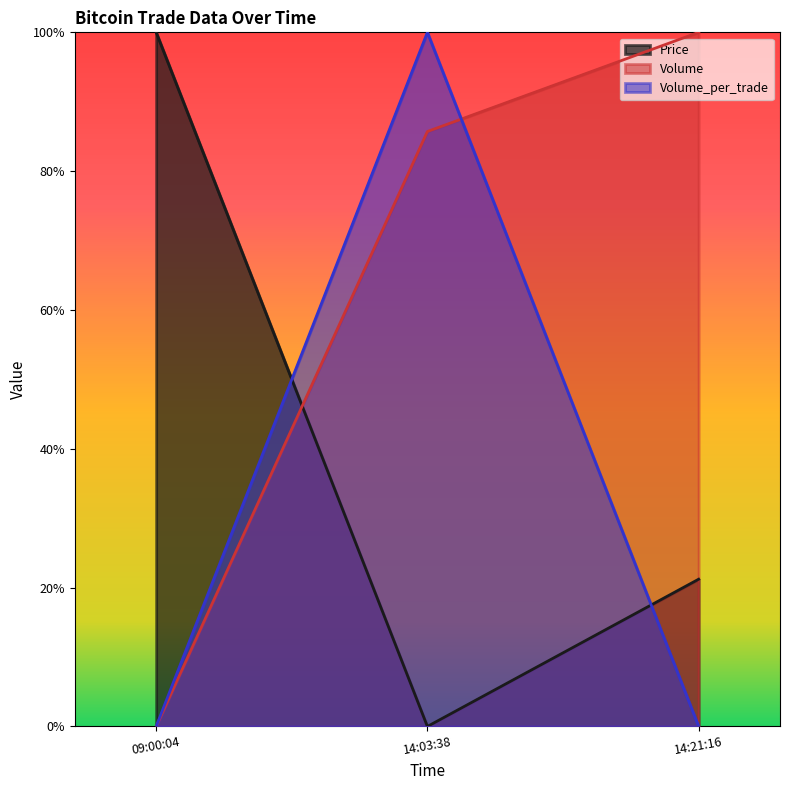

How many series are shown in this chart?

3